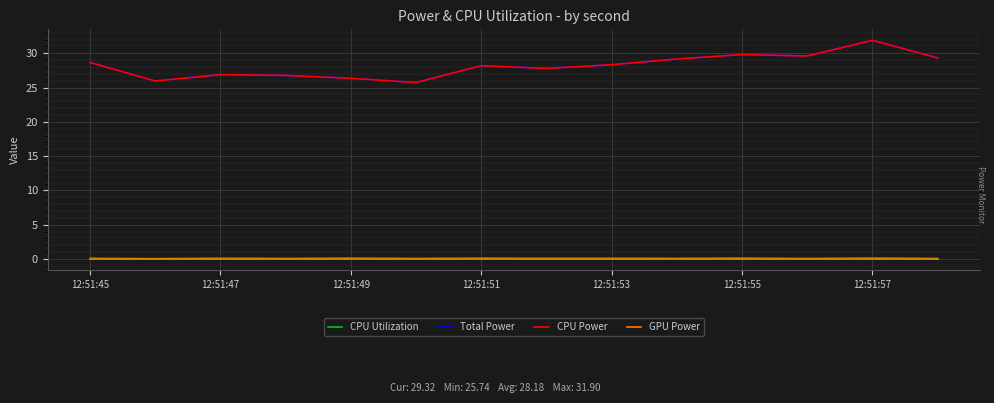

True or false: CPU Utilization and CPU Power cross at least once.

False